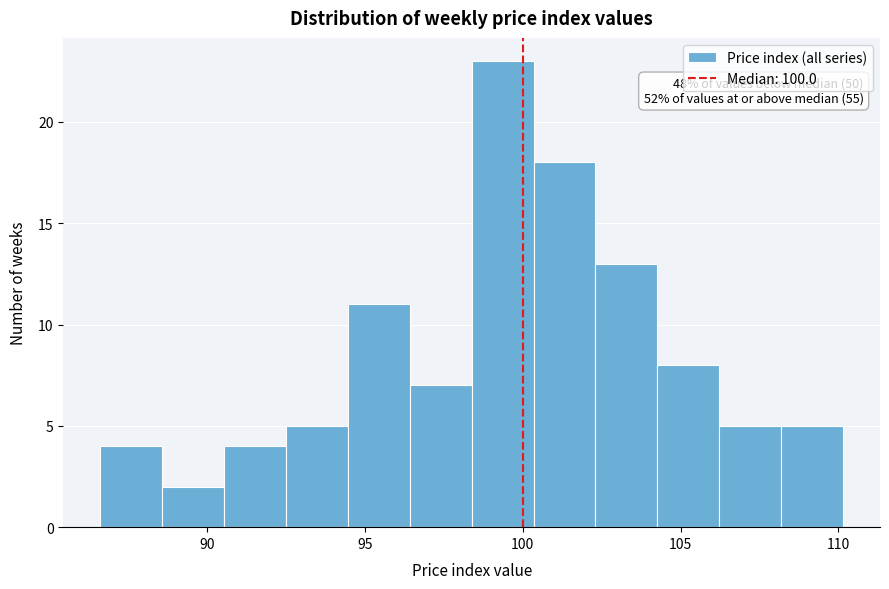

Read against the x-axis, roughly where is the centre of the tallest bar?

99.5